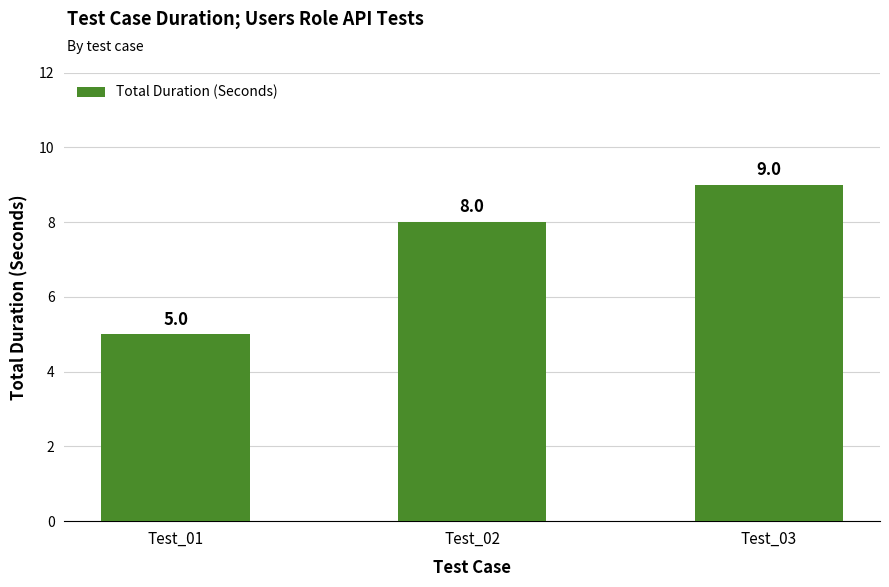

Count the number of categories in the chart.

3